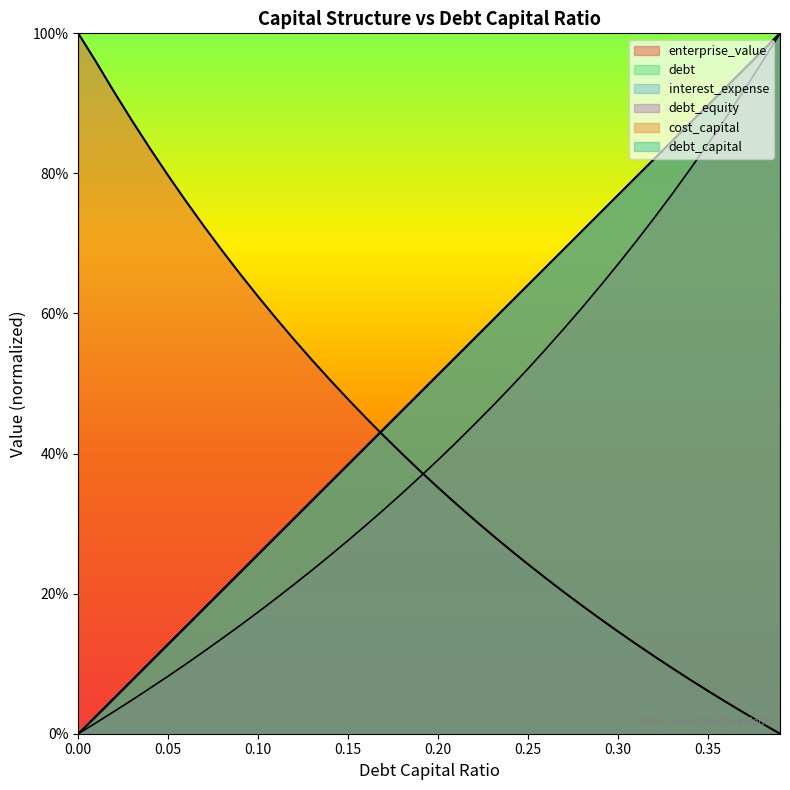

Between 0.14 and 0.17, which series saw the biggest shift?

enterprise_value